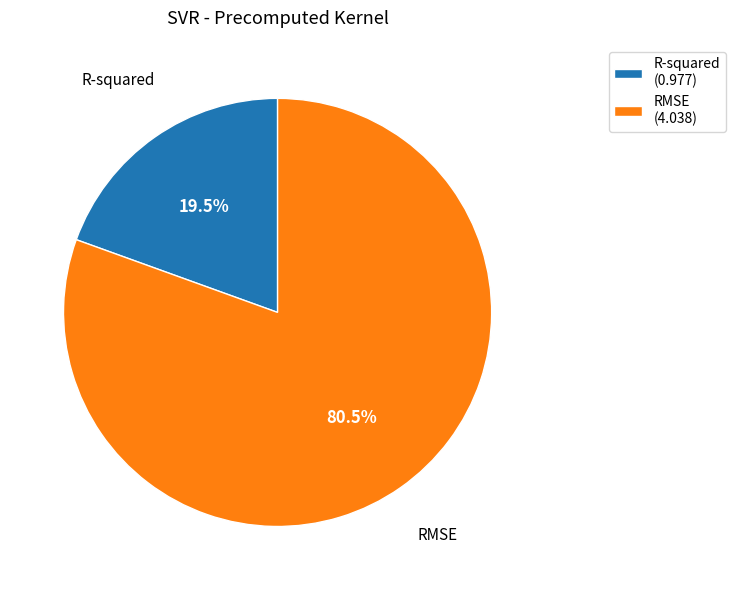

How many segments does this pie chart have?

2